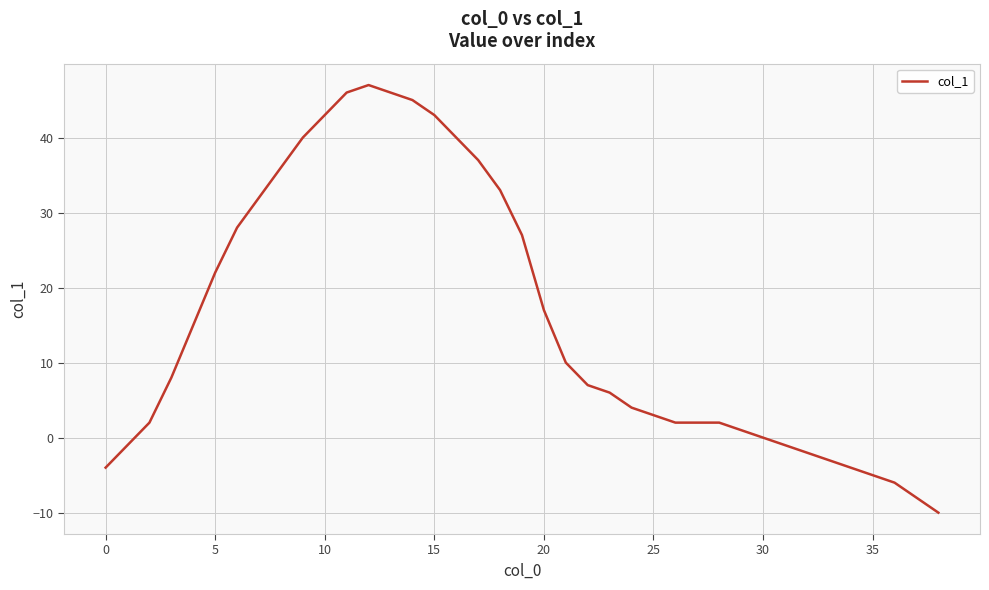

What is the smallest value displayed?

-10